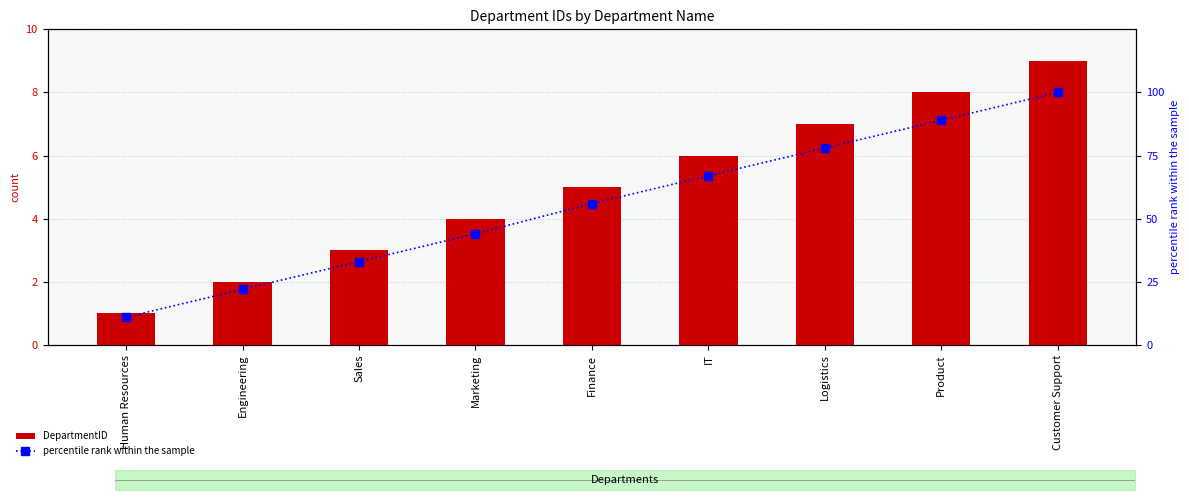

List the series in order of their overall mean, lowest first.

DepartmentID, percentile rank within the sample